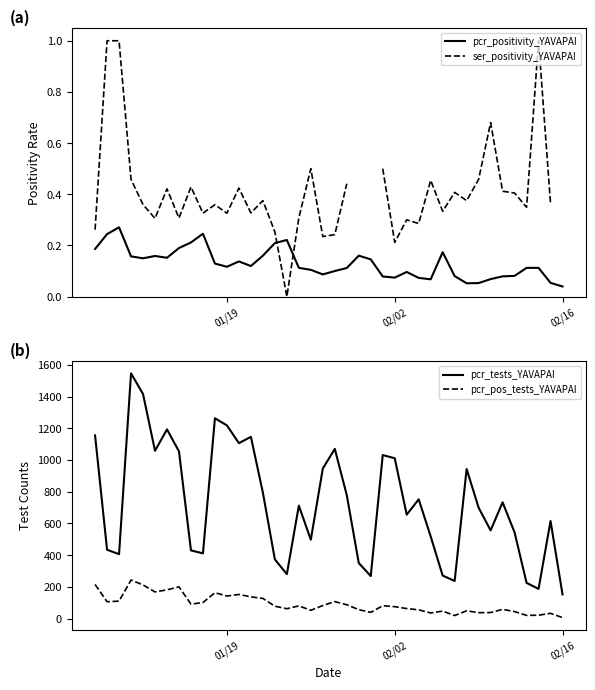

Does the chart display data point markers on the line(s)?

No